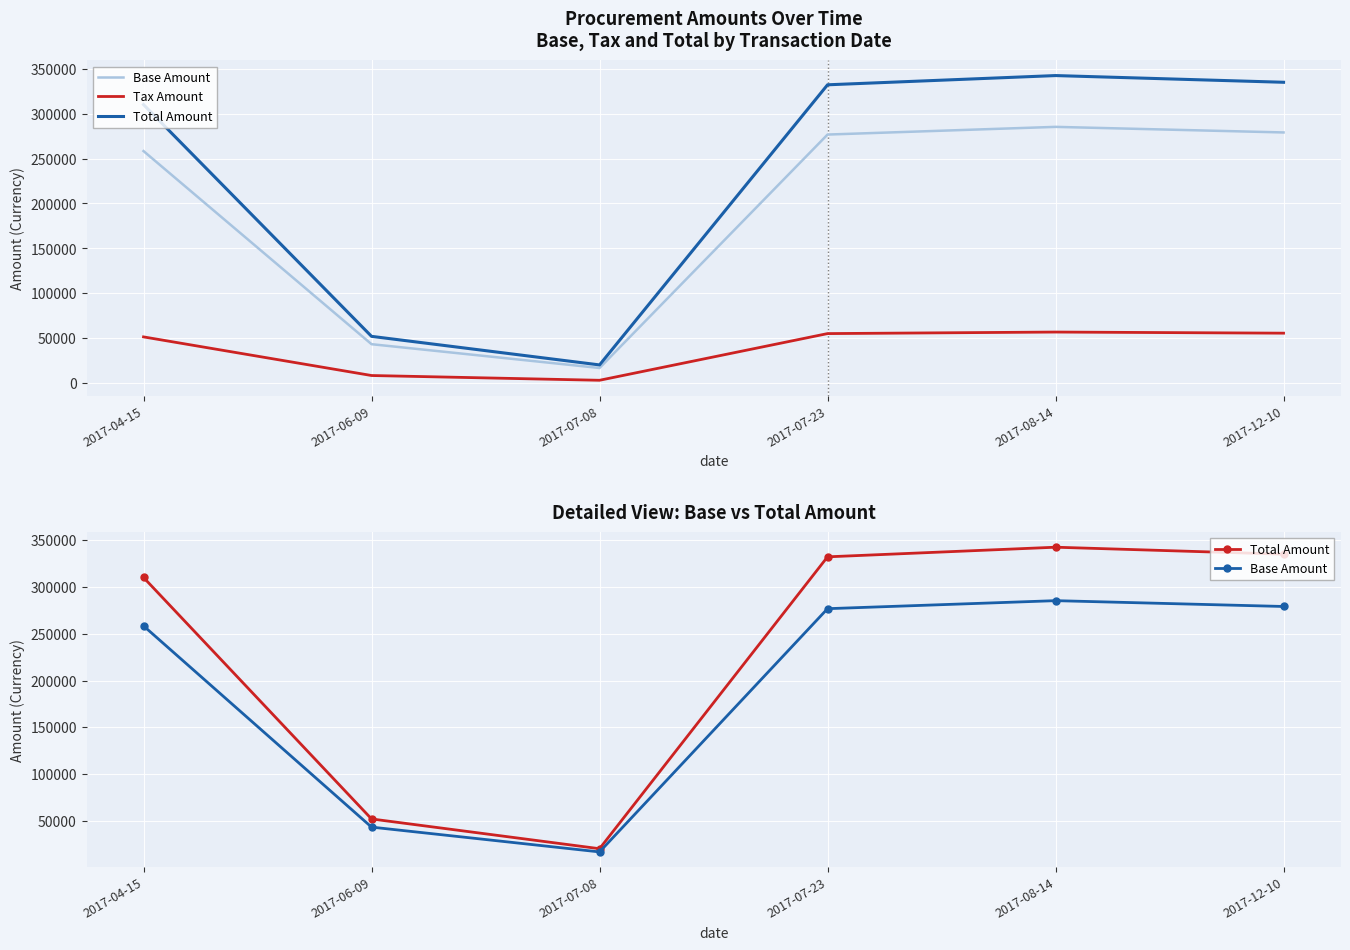

List the series in order of their peak value, highest first.

Total Amount, Base Amount, Tax Amount